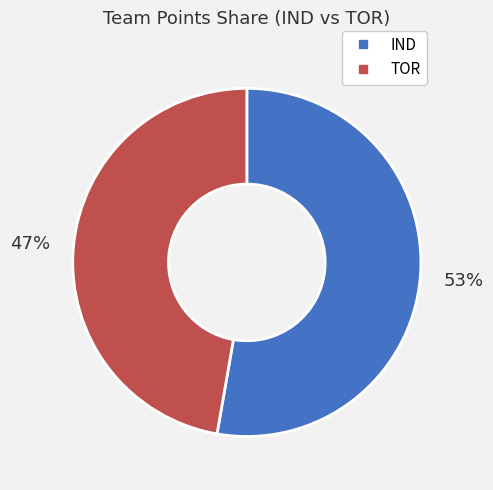

Do TOR and IND together represent more than half of the pie?

Yes